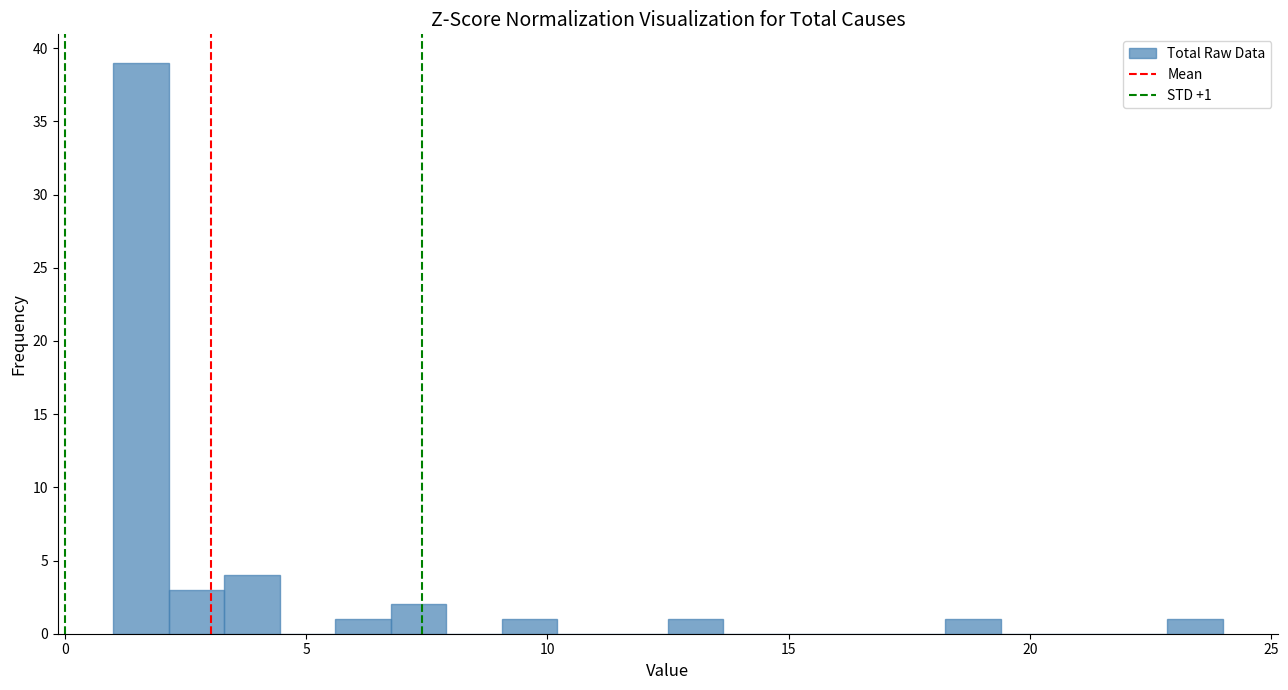

Around what value on the x-axis is the tallest bar? Give the approximate position of its centre, as read against the axis.

1.5